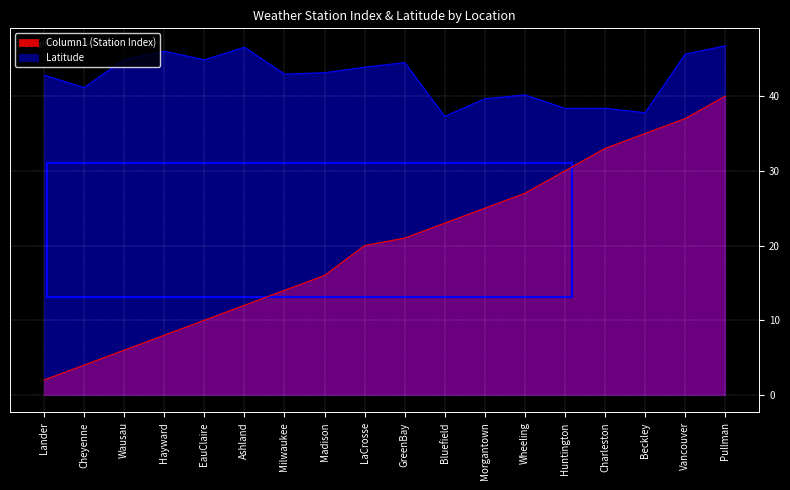

Which series has the largest range (max minus min)?

Column1 (Station Index)